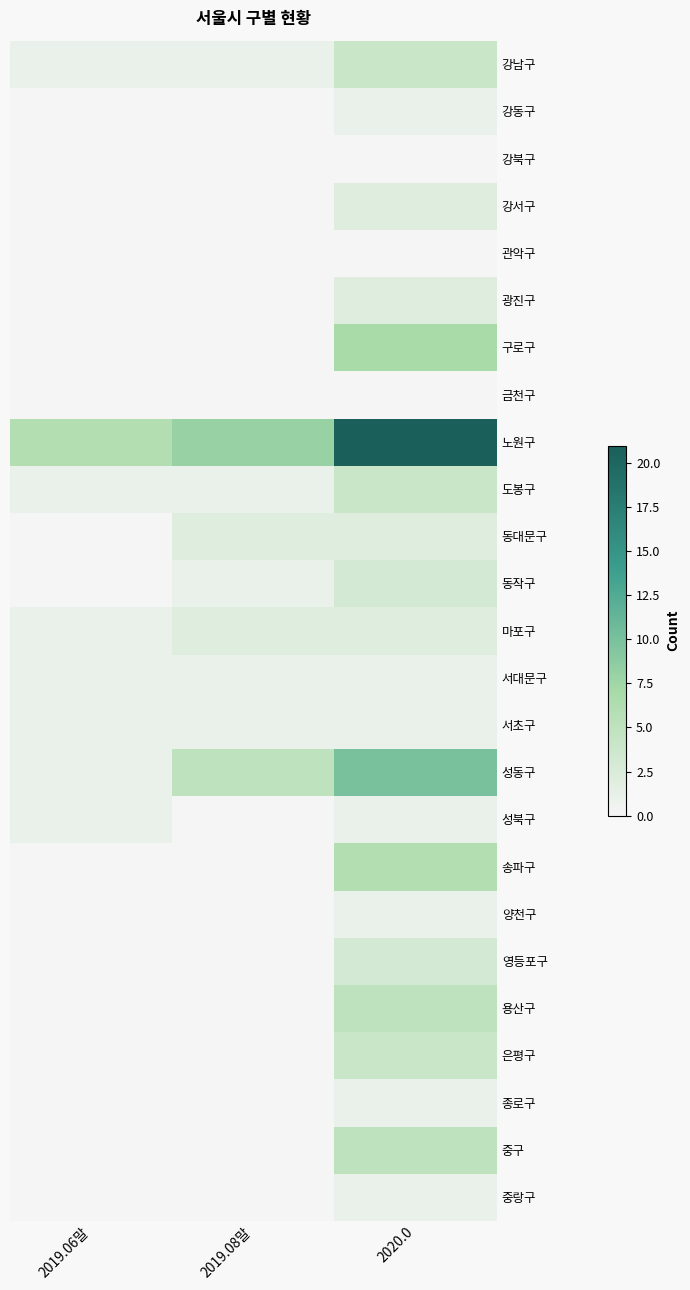

Reading right to left, list all the values displayed in this chart.

강남구: 2020.0=4	2019.08말=1	2019.06말=1
강동구: 2020.0=1	2019.08말=0	2019.06말=0
강북구: 2020.0=0	2019.08말=0	2019.06말=0
강서구: 2020.0=2	2019.08말=0	2019.06말=0
관악구: 2020.0=0	2019.08말=0	2019.06말=0
광진구: 2020.0=2	2019.08말=0	2019.06말=0
구로구: 2020.0=7	2019.08말=0	2019.06말=0
금천구: 2020.0=0	2019.08말=0	2019.06말=0
노원구: 2020.0=21	2019.08말=8	2019.06말=6
도봉구: 2020.0=4	2019.08말=1	2019.06말=1
동대문구: 2020.0=2	2019.08말=2	2019.06말=0
동작구: 2020.0=3	2019.08말=1	2019.06말=0
마포구: 2020.0=2	2019.08말=2	2019.06말=1
서대문구: 2020.0=1	2019.08말=1	2019.06말=1
서초구: 2020.0=1	2019.08말=1	2019.06말=1
성동구: 2020.0=10	2019.08말=5	2019.06말=1
성북구: 2020.0=1	2019.08말=0	2019.06말=1
송파구: 2020.0=6	2019.08말=0	2019.06말=0
양천구: 2020.0=1	2019.08말=0	2019.06말=0
영등포구: 2020.0=3	2019.08말=0	2019.06말=0
용산구: 2020.0=5	2019.08말=0	2019.06말=0
은평구: 2020.0=4	2019.08말=0	2019.06말=0
종로구: 2020.0=1	2019.08말=0	2019.06말=0
중구: 2020.0=5	2019.08말=0	2019.06말=0
중랑구: 2020.0=1	2019.08말=0	2019.06말=0